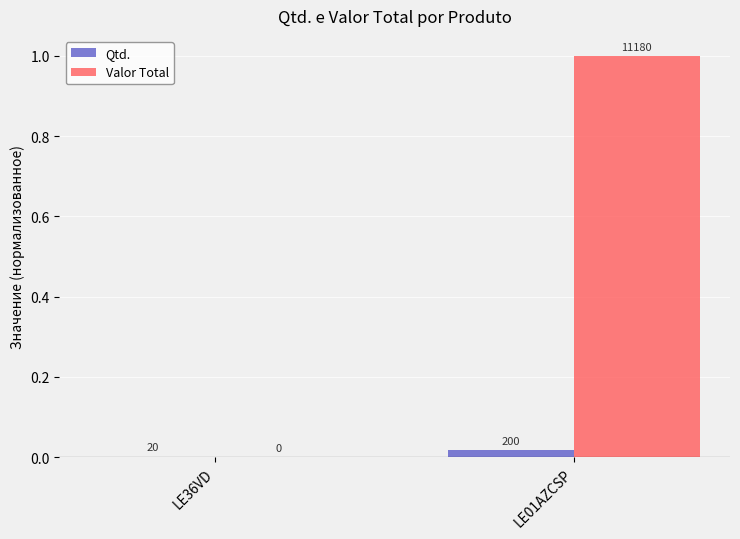

Are the bars horizontal?

No